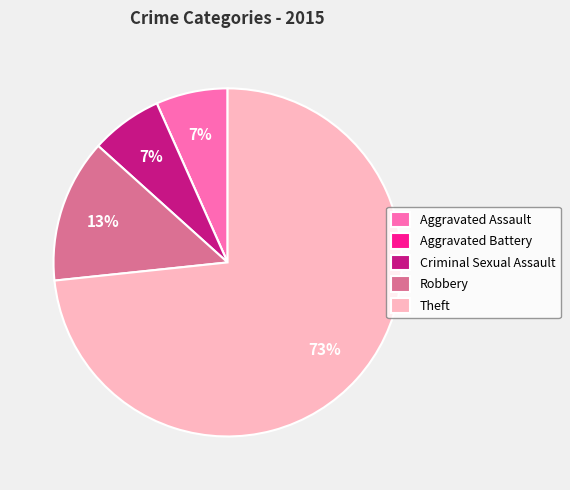

Which category accounts for the majority?

Theft